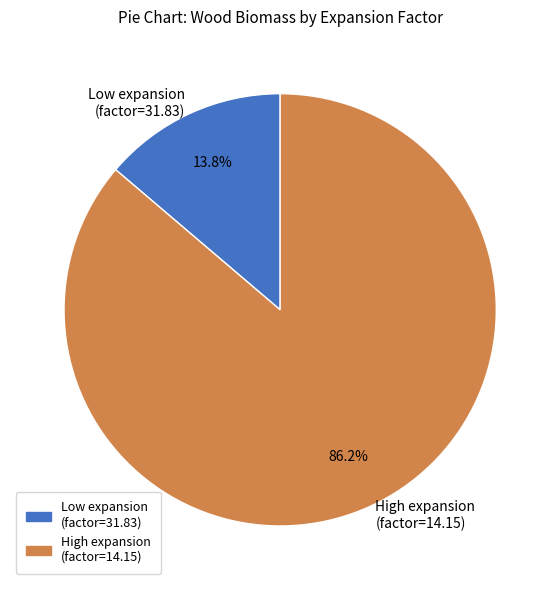

How much of the chart is everything except High expansion (factor=14.15)?

13.8%